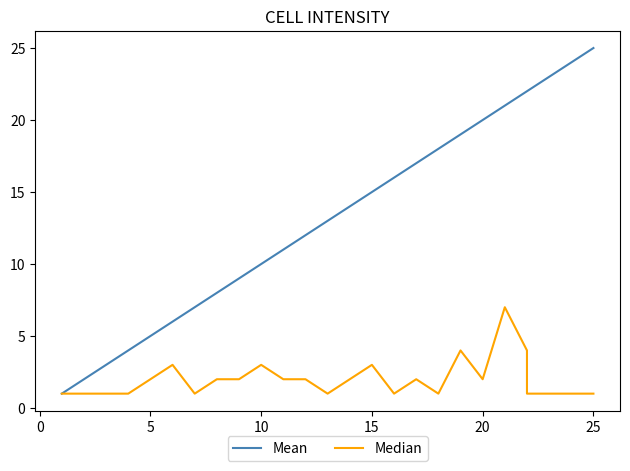

Does the chart display data point markers on the line(s)?

No